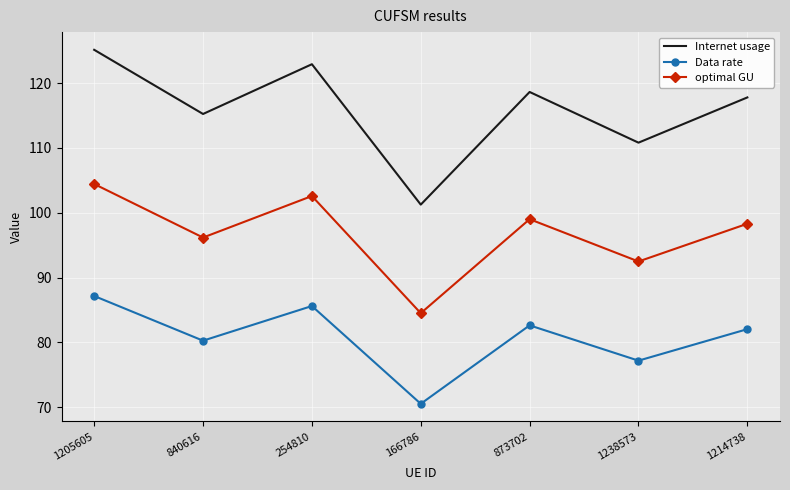

What is the total value across all series at 1214738?

298.1